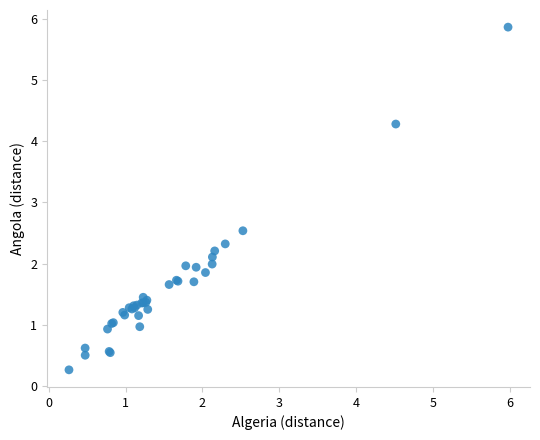

What Y value in the scatter plot is closest to 3?

2.5